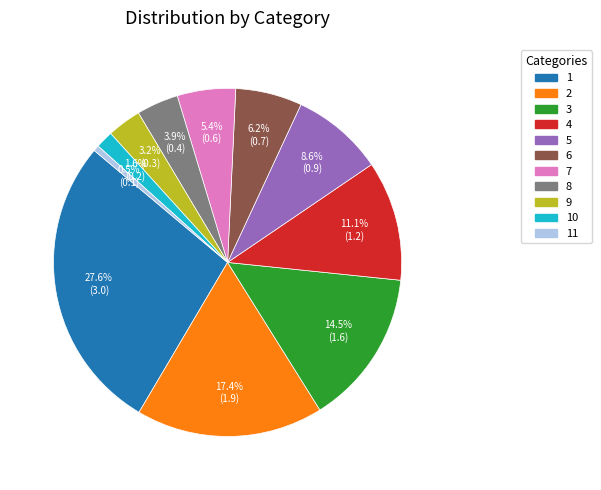

Between 11 and 9, which is larger?

9